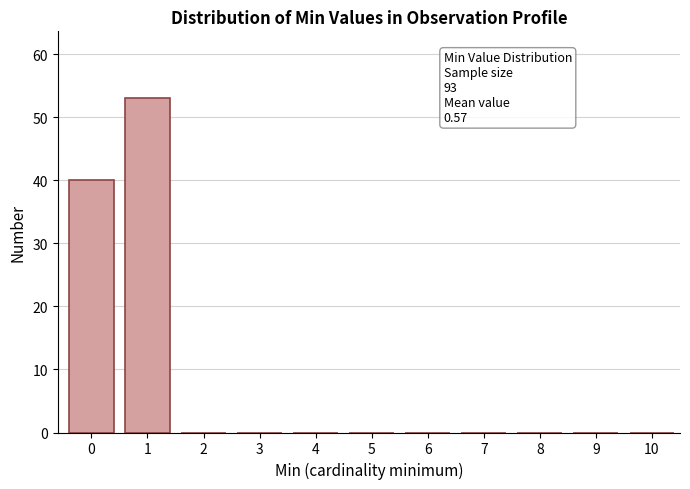

Reading left to right, extract all data points from this chart.

0=40	1=53	2=0	3=0	4=0	5=0	6=0	7=0	8=0	9=0	10=0